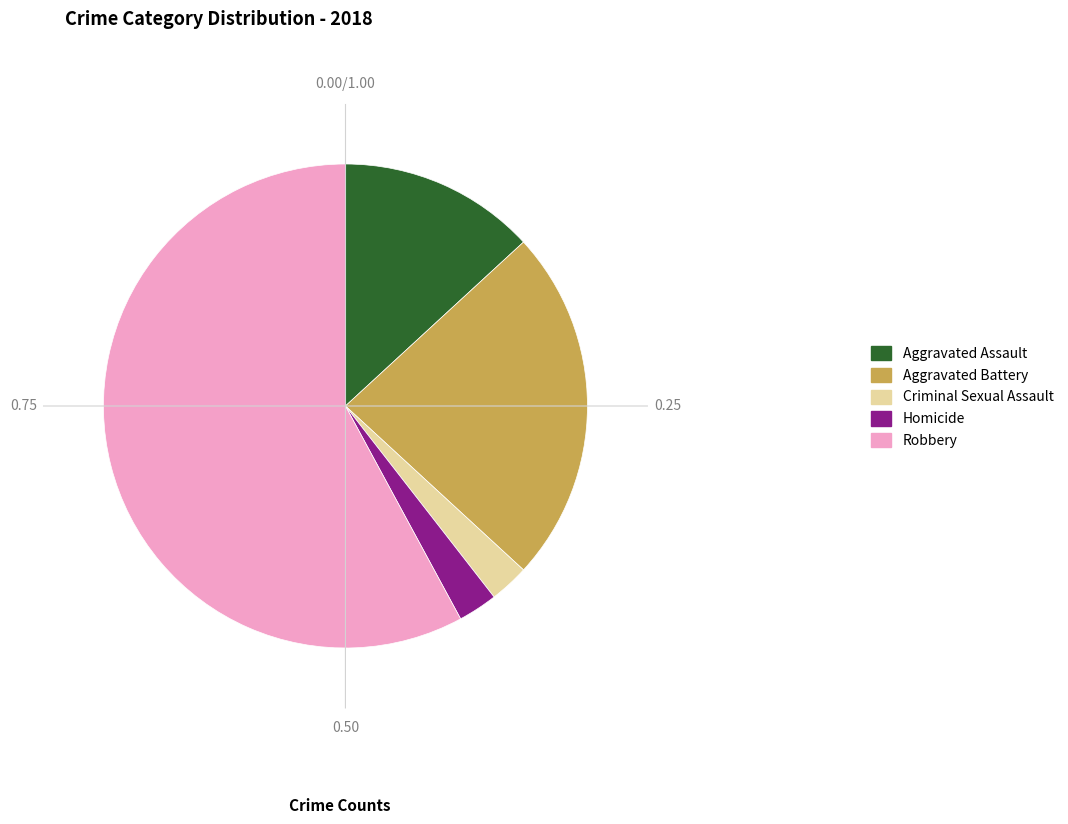

Approximately how many times larger is the value at Aggravated Assault compared to Homicide?

5.0